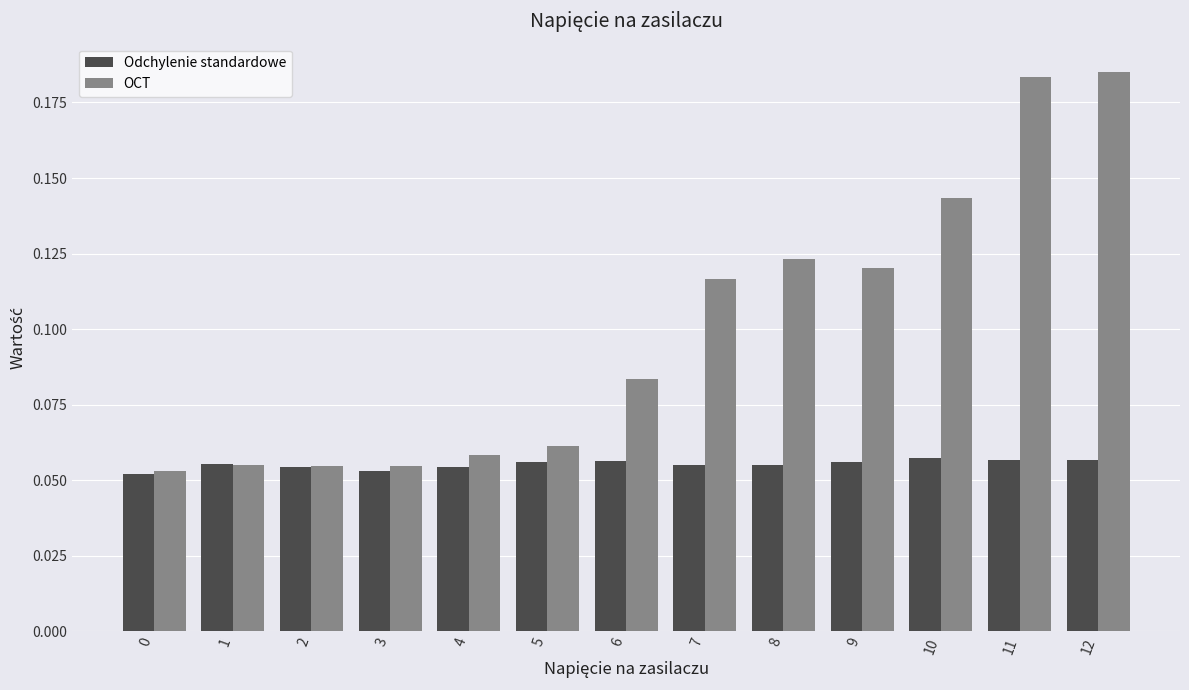

Which series has the largest range (max minus min)?

OCT